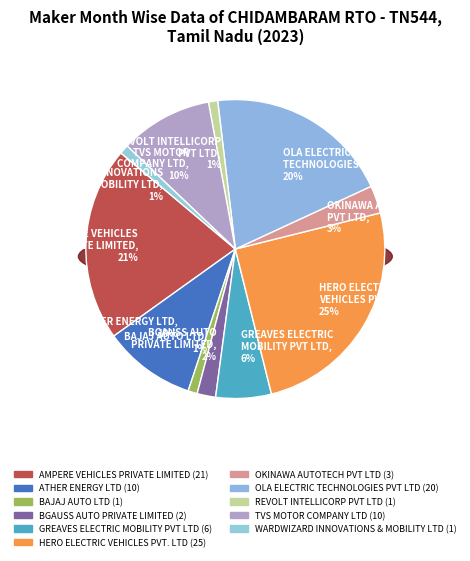

Which has a higher value, OLA ELECTRIC
TECHNOLOGIES PVT LTD or REVOLT INTELLICORP
PVT LTD?

OLA ELECTRIC
TECHNOLOGIES PVT LTD